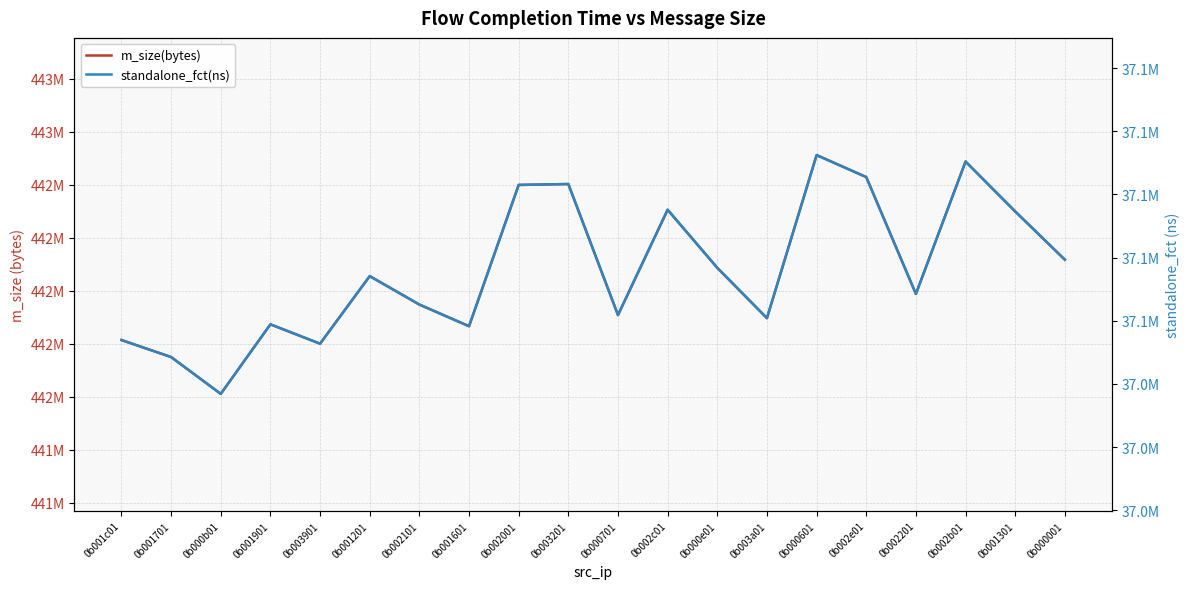

True or false: standalone_fct(ns) and m_size(bytes) cross at least once.

False